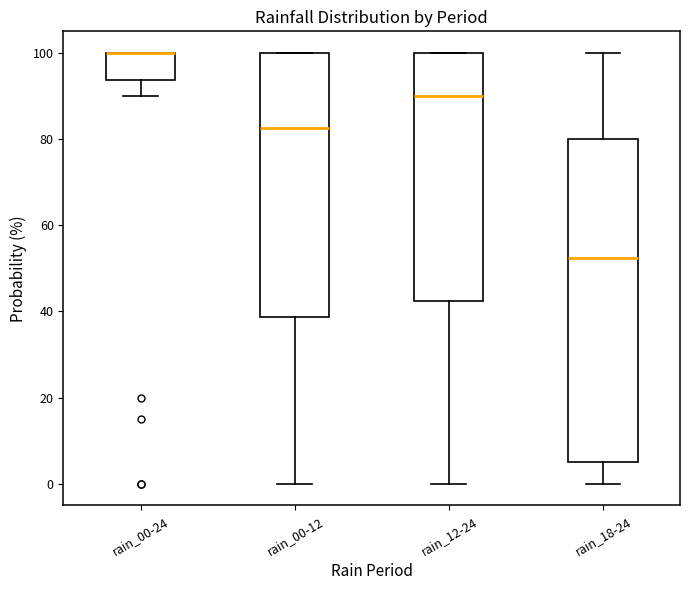

Reading left to right, read every box against the y-axis: the position of its median line, the range the box covers, and the ends of its whiskers. The values are not printed on the chart, so give them approximately, as read against the axis.

rain_00-24: median 100 (drawn on the box's upper edge), box 94 to 100, whiskers 90 to 100
rain_00-12: median 82, box 38 to 100, whiskers 0 to 100
rain_12-24: median 90, box 42 to 100, whiskers 0 to 100
rain_18-24: median 52, box 6 to 80, whiskers 0 to 100